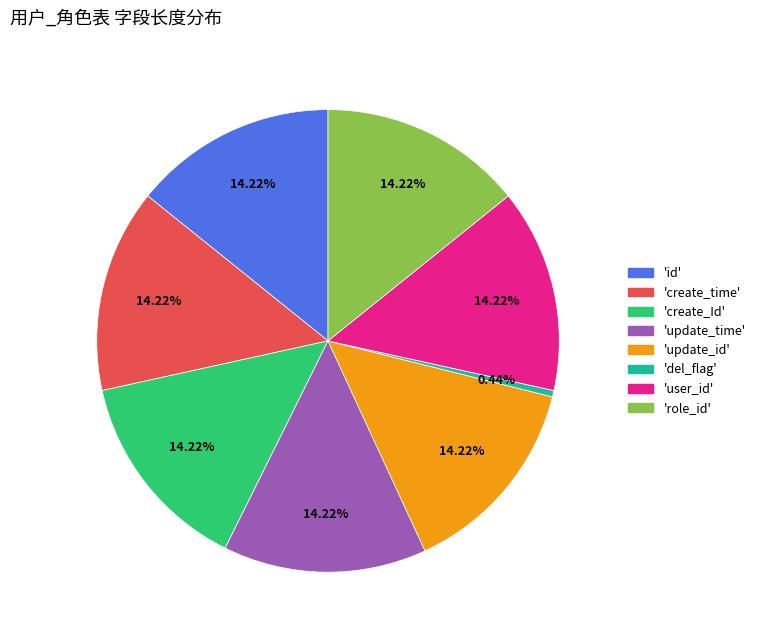

Is there any slice that represents more than half of the pie?

No